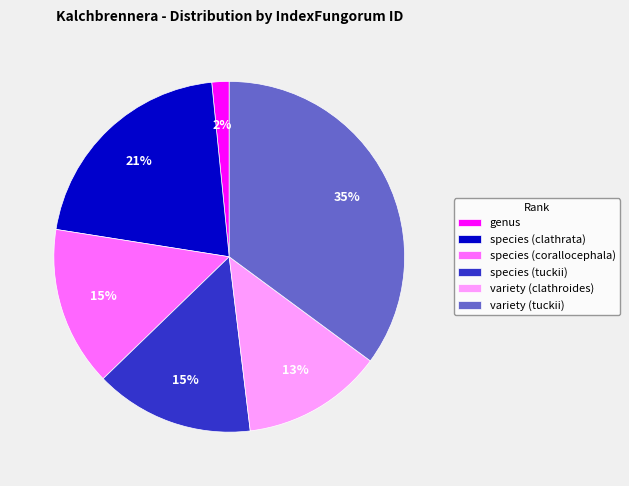

To the nearest percent, what percentage of the pie is variety (tuckii)?

35%